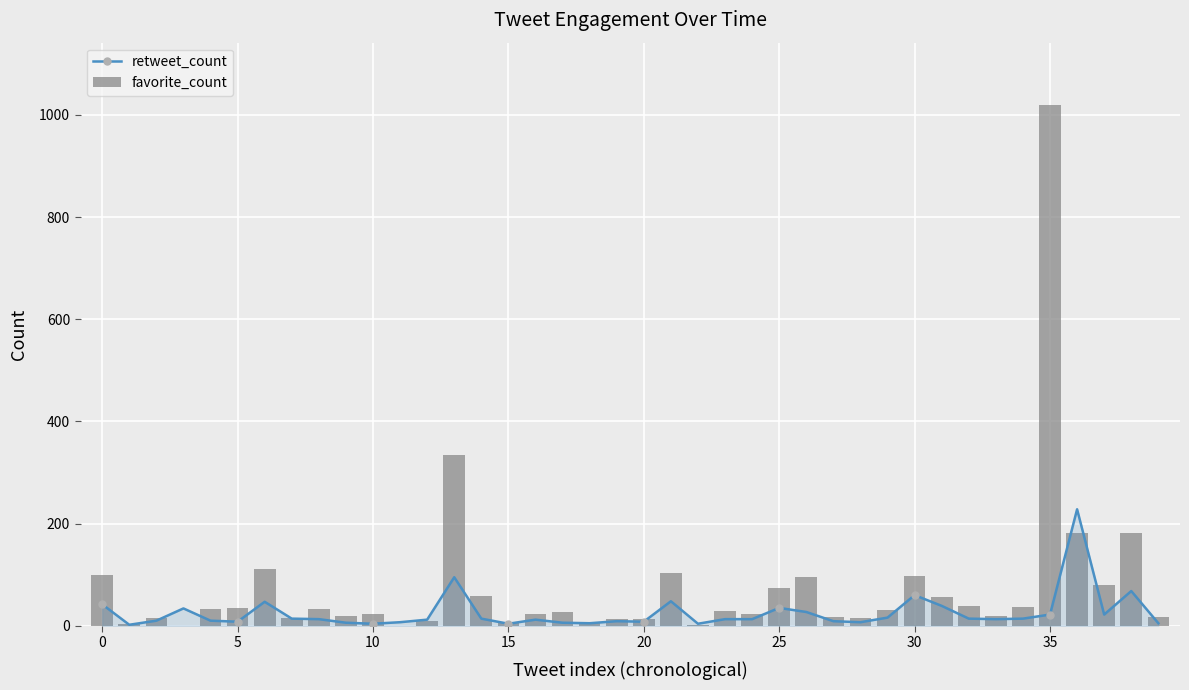

What is the value of the favorite_count bar at the 5th from the left?

32